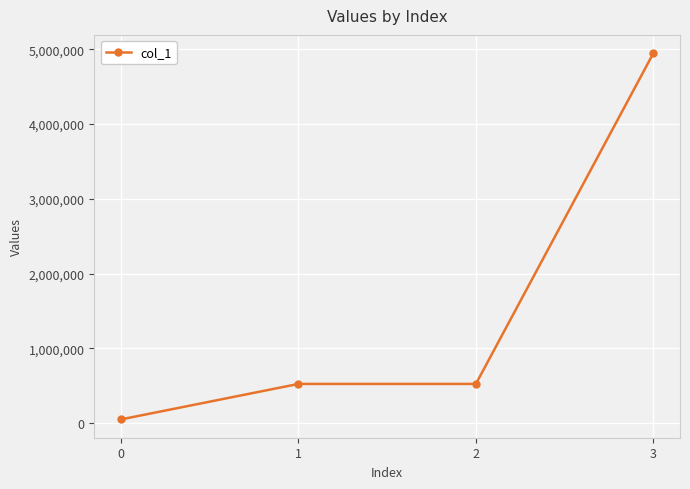

True or false: there are more than 2 points higher than both neighbors.

False